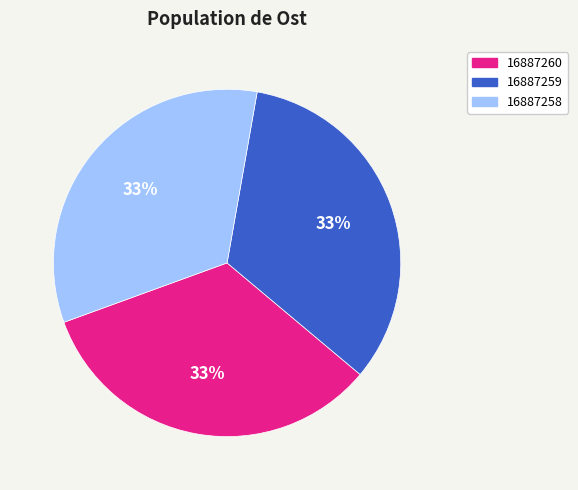

Does 16887259 represent more than half of the total?

No